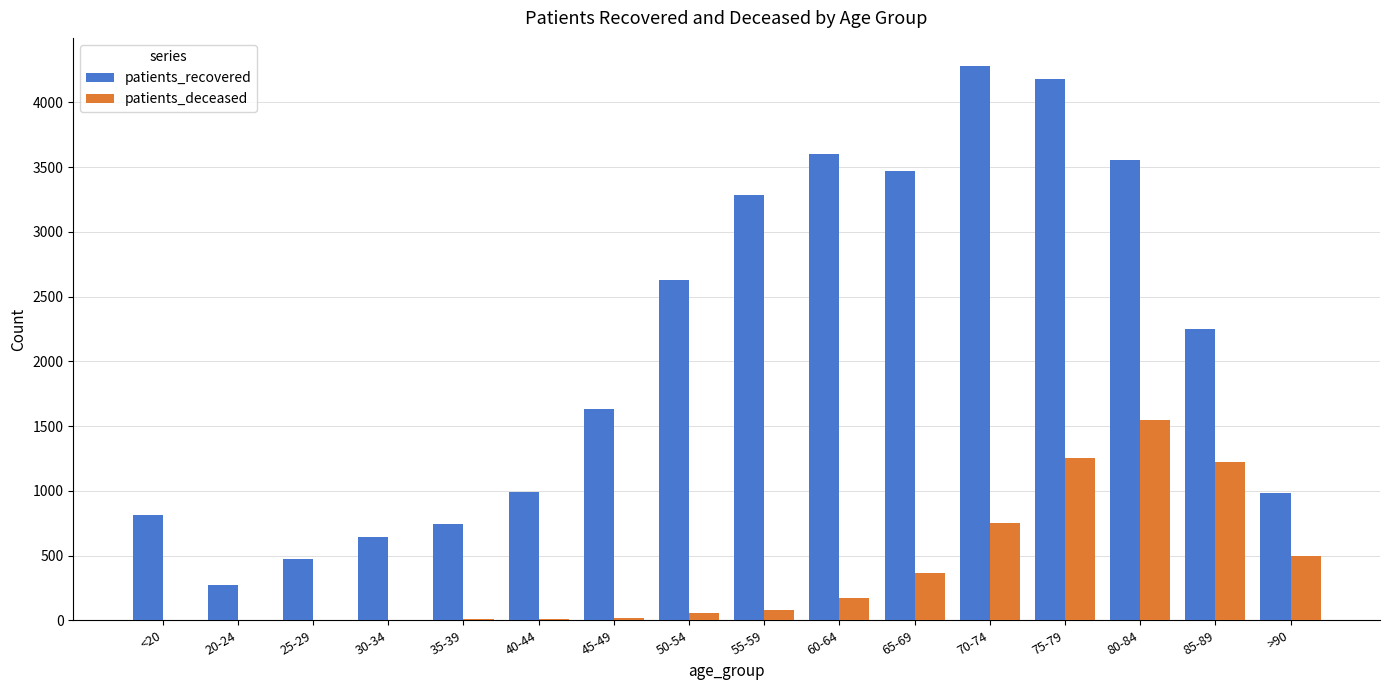

True or false: patients_recovered has a value of 1632 at 45-49.

True